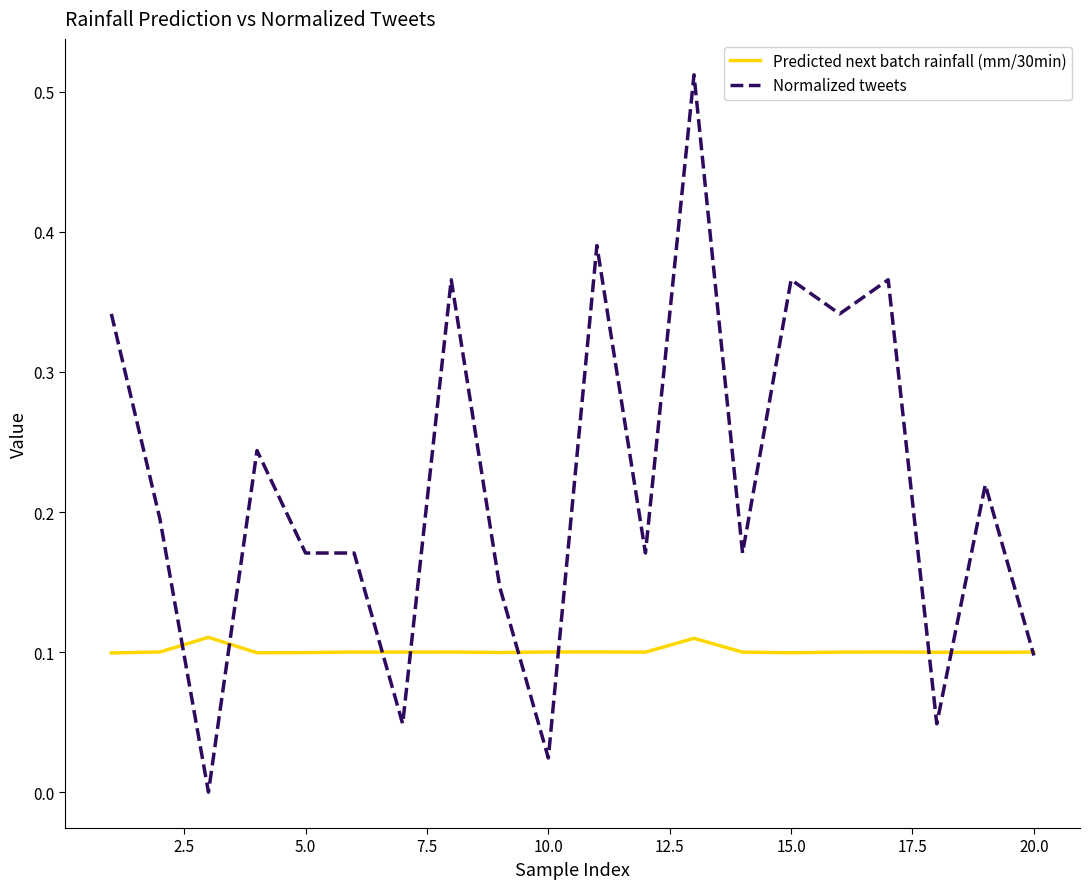

Rank the series by their average value, from highest to lowest.

Normalized tweets, Predicted next batch rainfall (mm/30min)